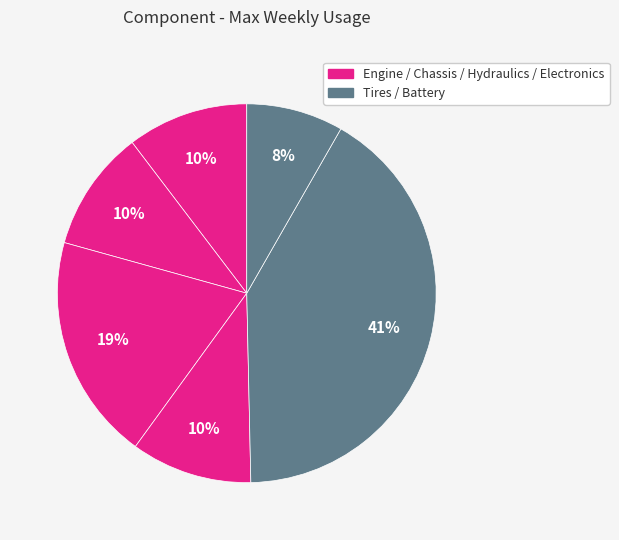

How many slices are in this pie chart?

6